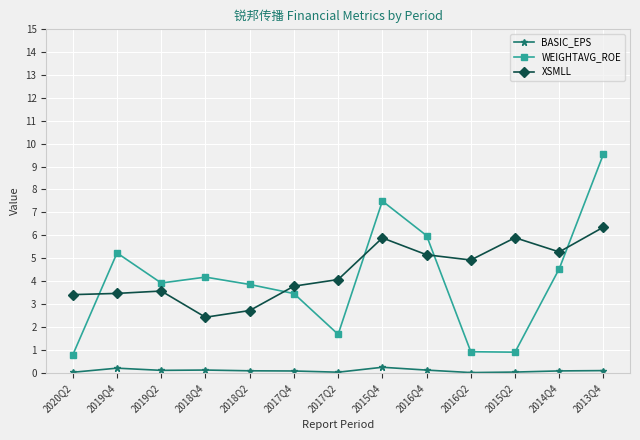

What is the label of the 9th point from the left?

2016Q4